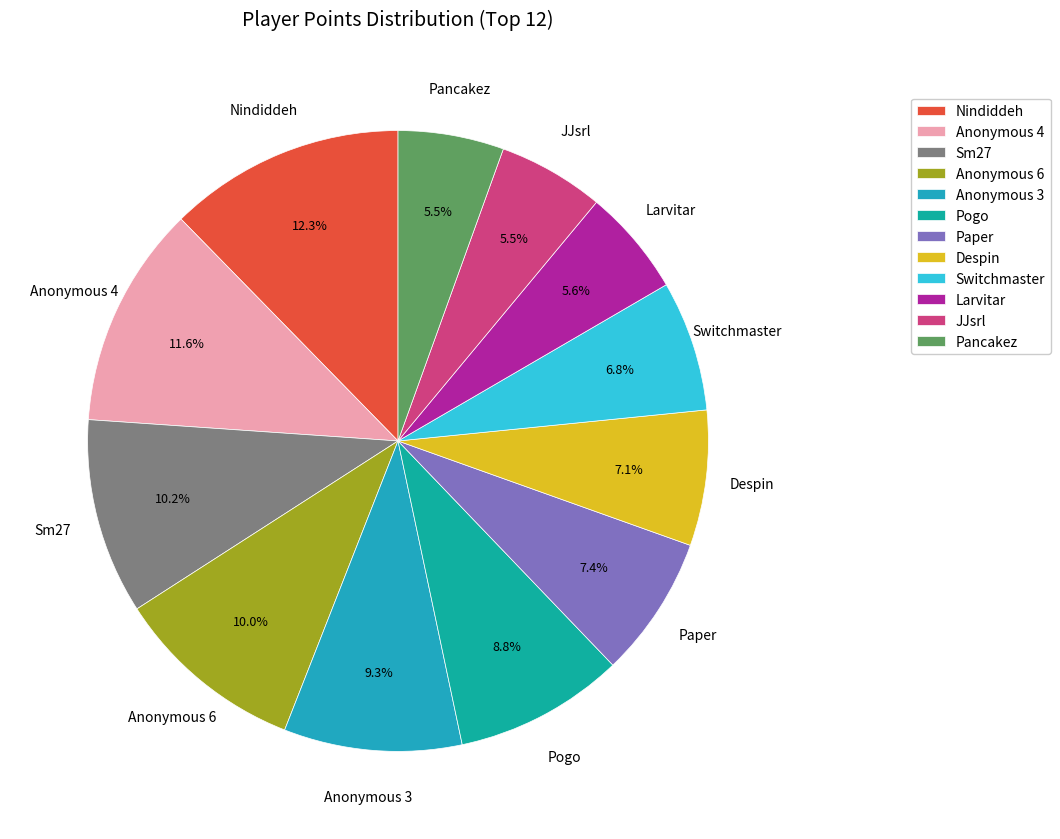

Does Pancakez account for over 50% of the chart?

No